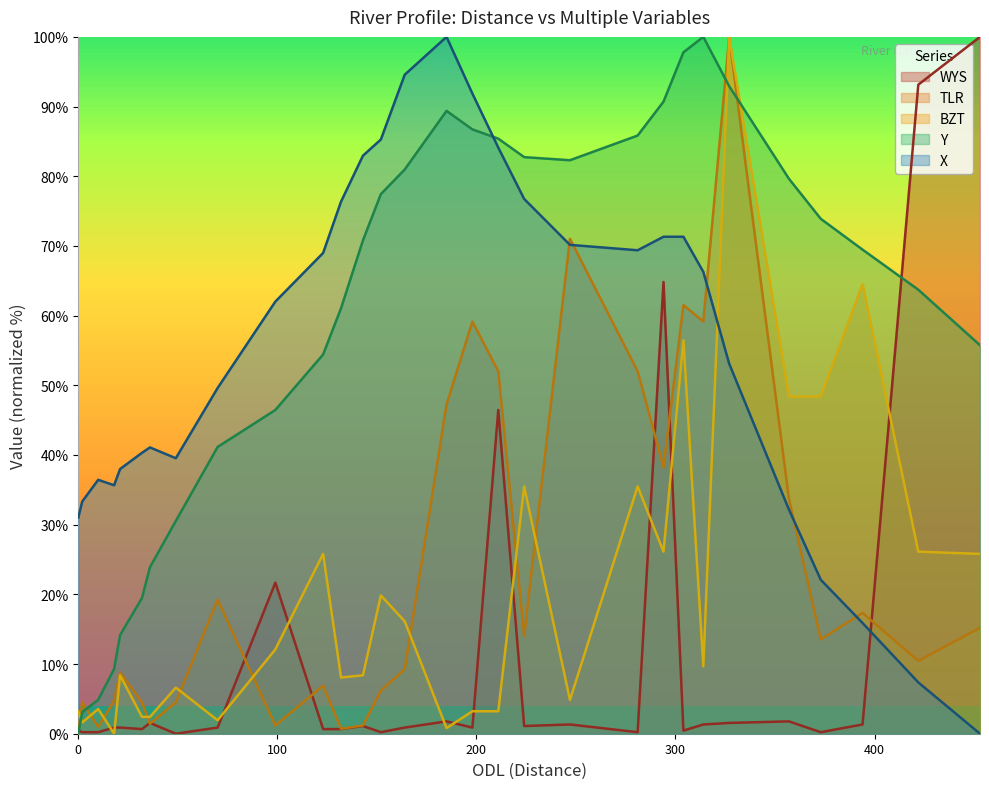

Which series has the largest range (max minus min)?

WYS